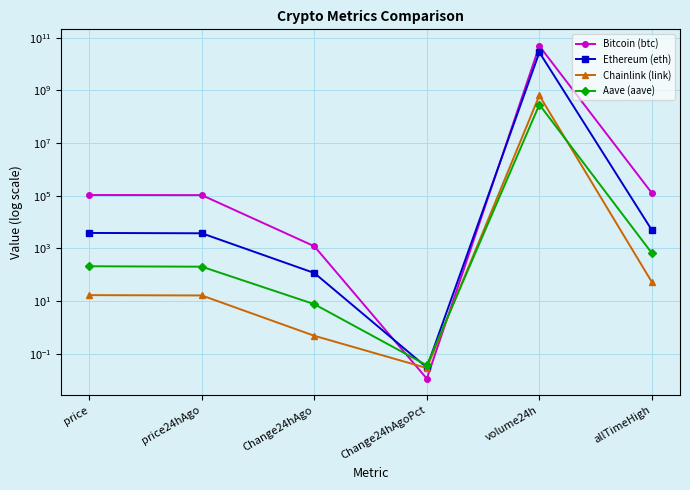

Which series has the widest spread of values?

Bitcoin (btc)